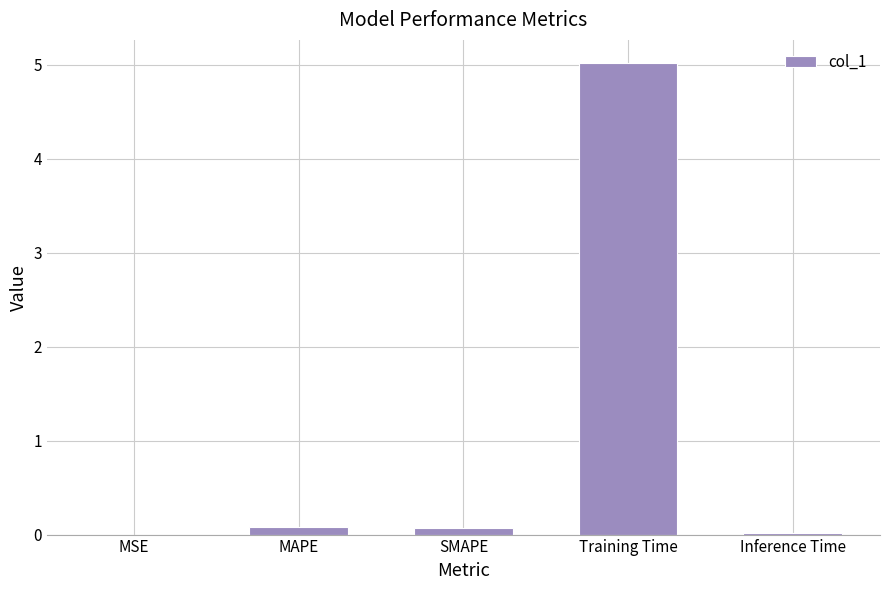

Which label corresponds to the largest value in the chart?

Training Time